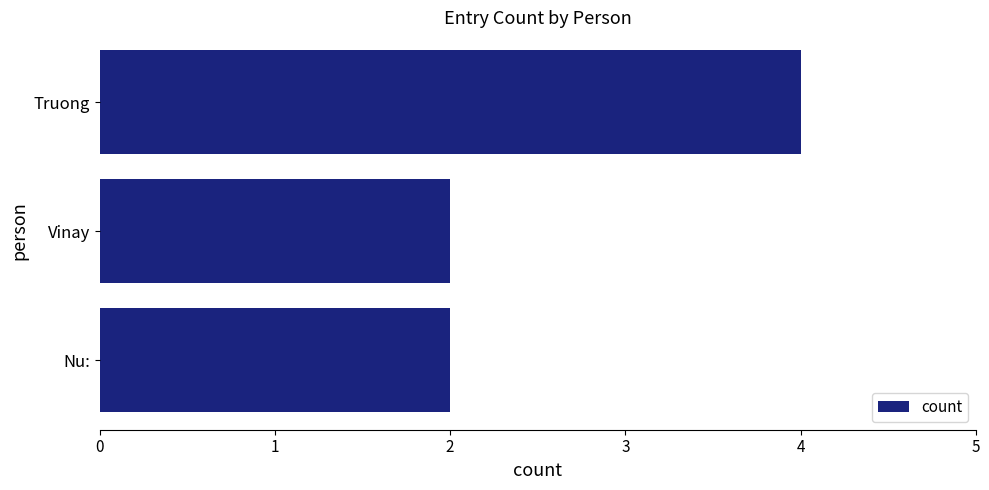

The chart shows a value of 3 at Nu:. True or false?

False